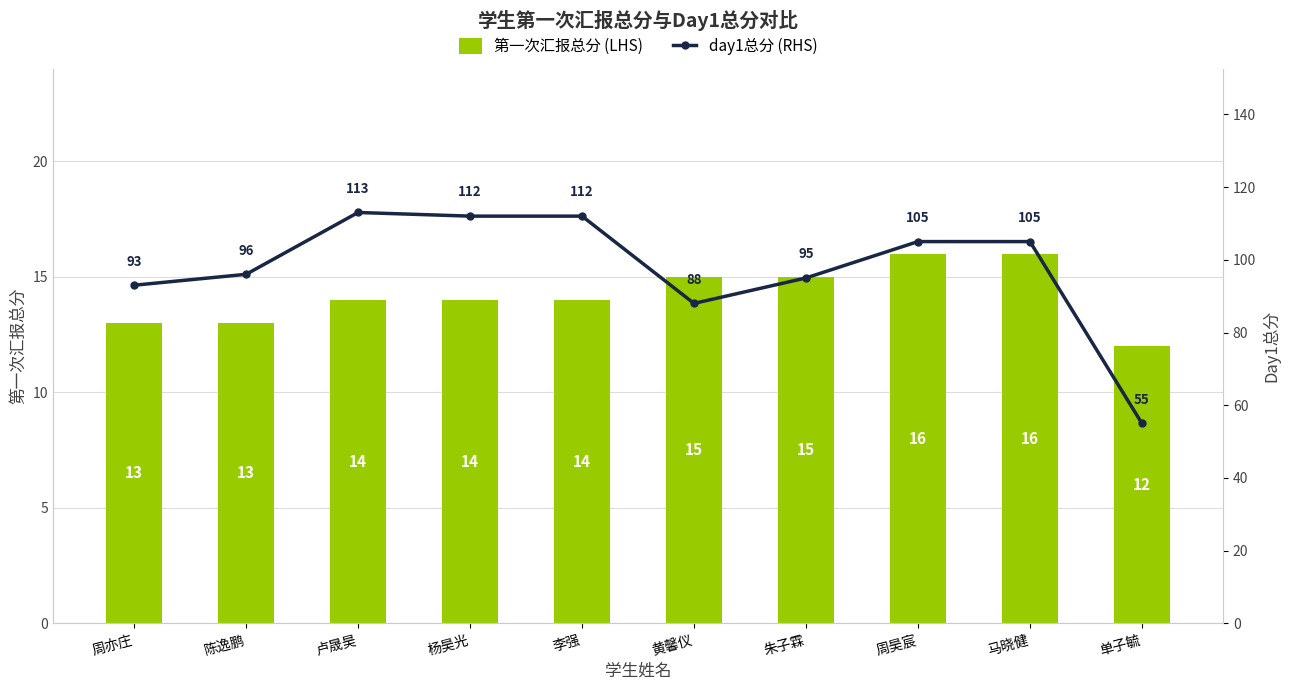

Reading left to right, extract all data points from this chart.

第一次汇报总分 (LHS): 周亦庄=13	陈逸鹏=13	卢晟昊=14	杨昊光=14	李强=14	黄馨仪=15	朱子霖=15	周昊宸=16	马晓健=16	单子毓=12
day1总分 (RHS): 周亦庄=93	陈逸鹏=96	卢晟昊=113	杨昊光=112	李强=112	黄馨仪=88	朱子霖=95	周昊宸=105	马晓健=105	单子毓=55